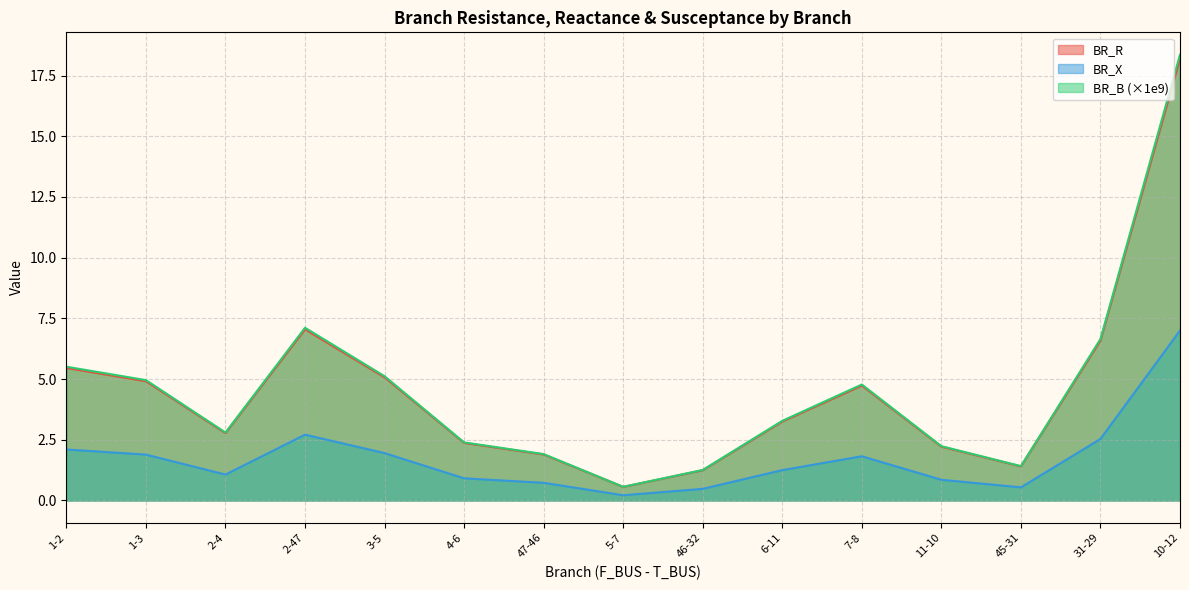

How many lines are shown in the chart?

3